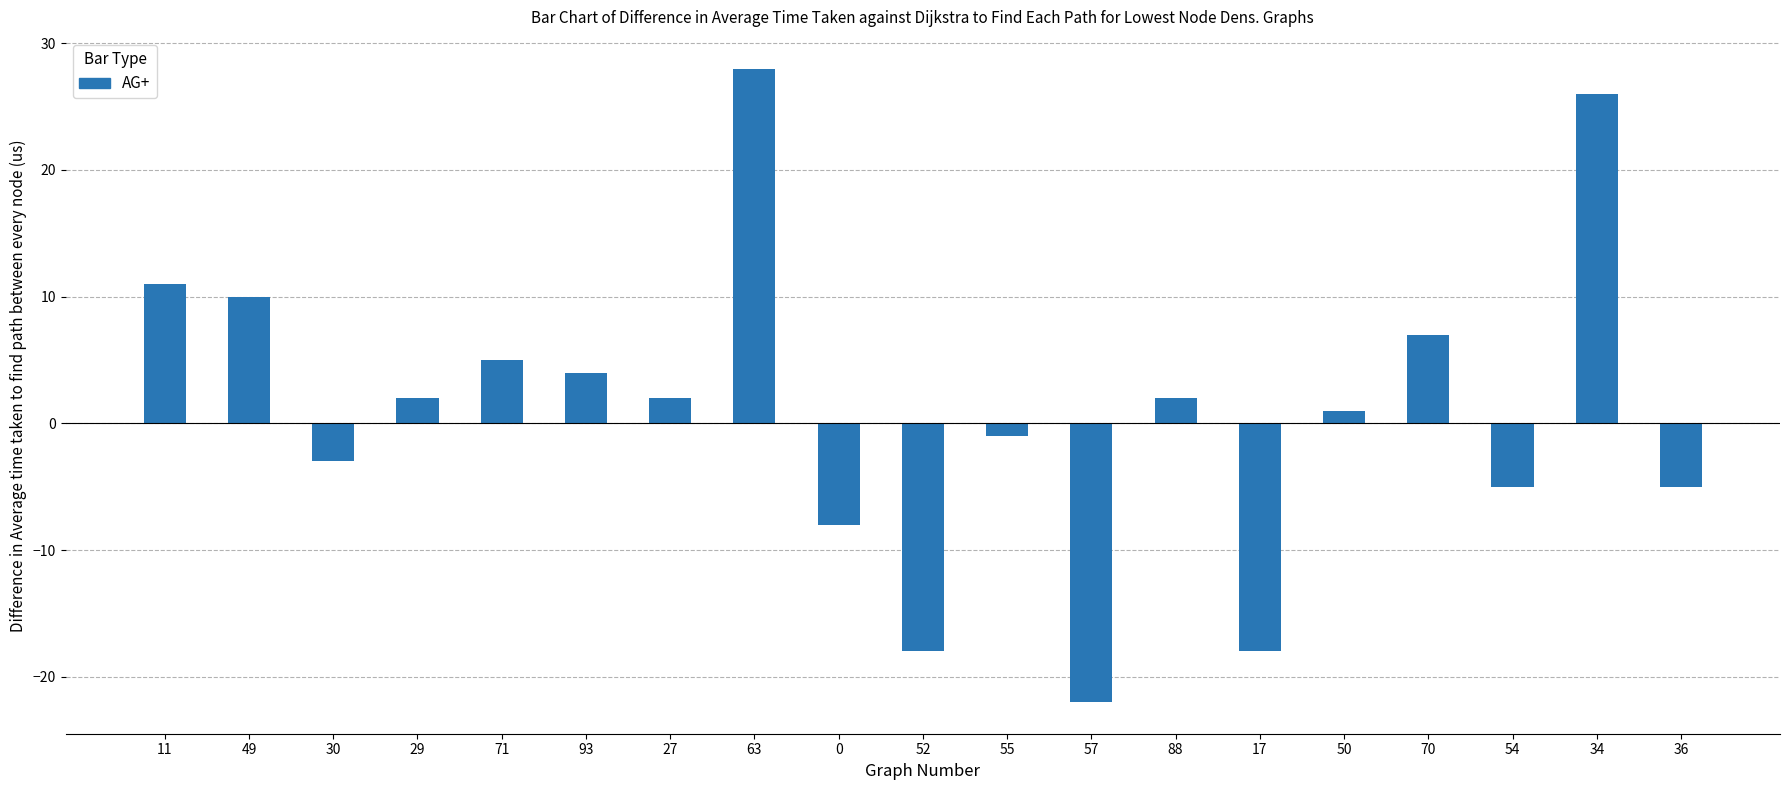

Read the value at 52, to the nearest 10.

-20